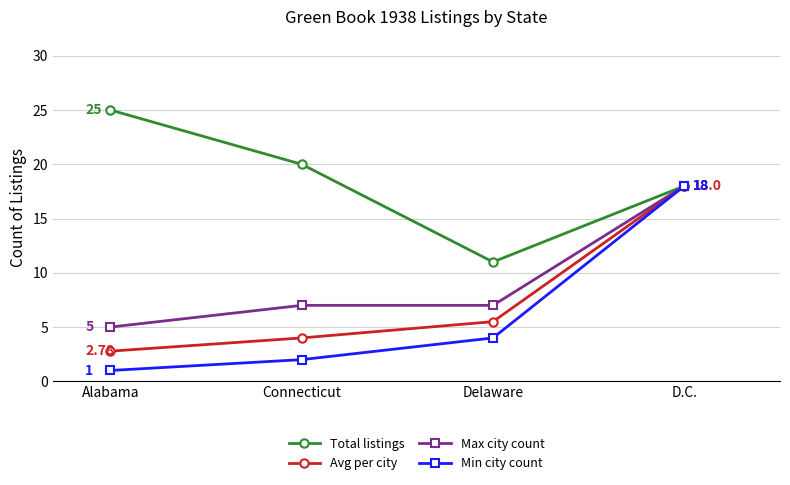

Which series changed the most between Alabama and D.C.?

Min city count